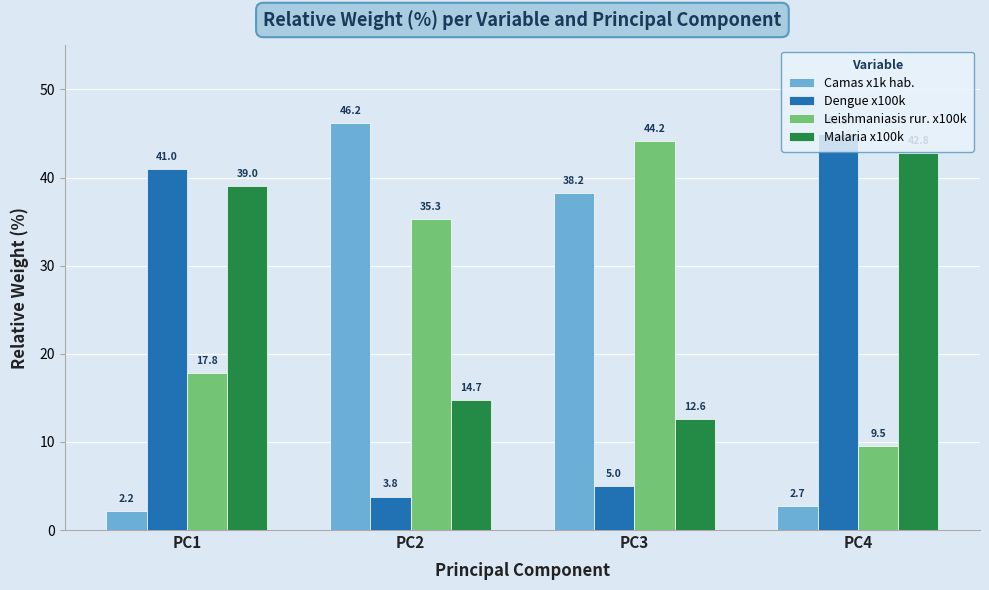

The Dengue x100k series shows 0.9 at PC2. True or false?

False